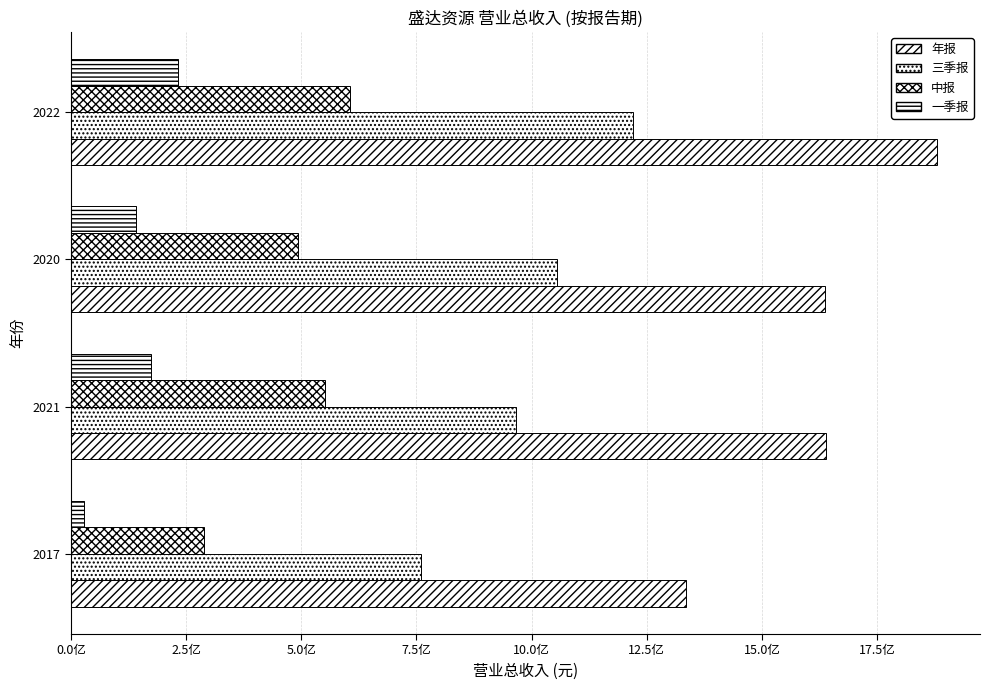

At how many categories does at least one series exceed 730857106?

4